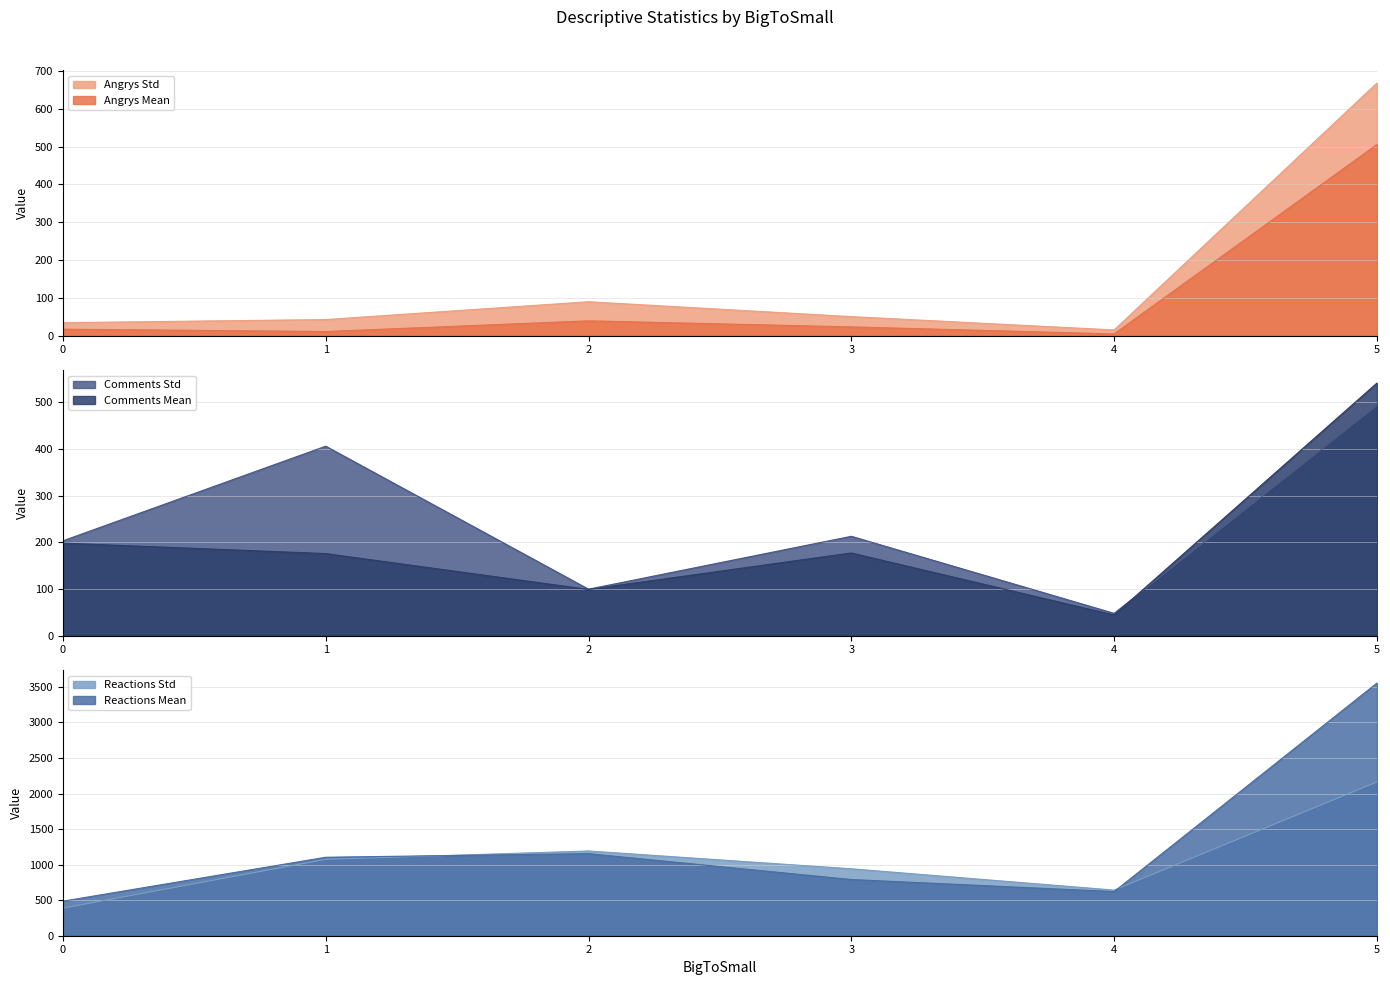

At which label does num_angrys_Mean reach its peak?

5